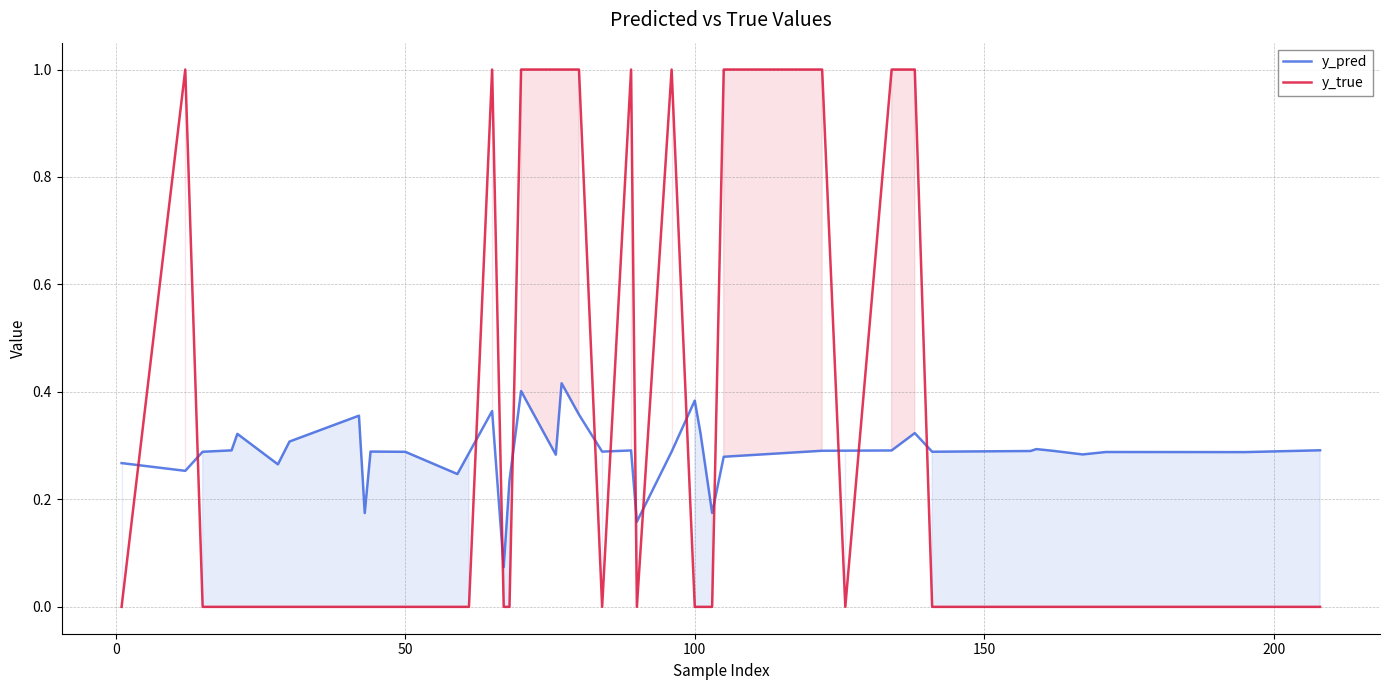

What is the value of the y_true point at the 14th from the left?

1.0